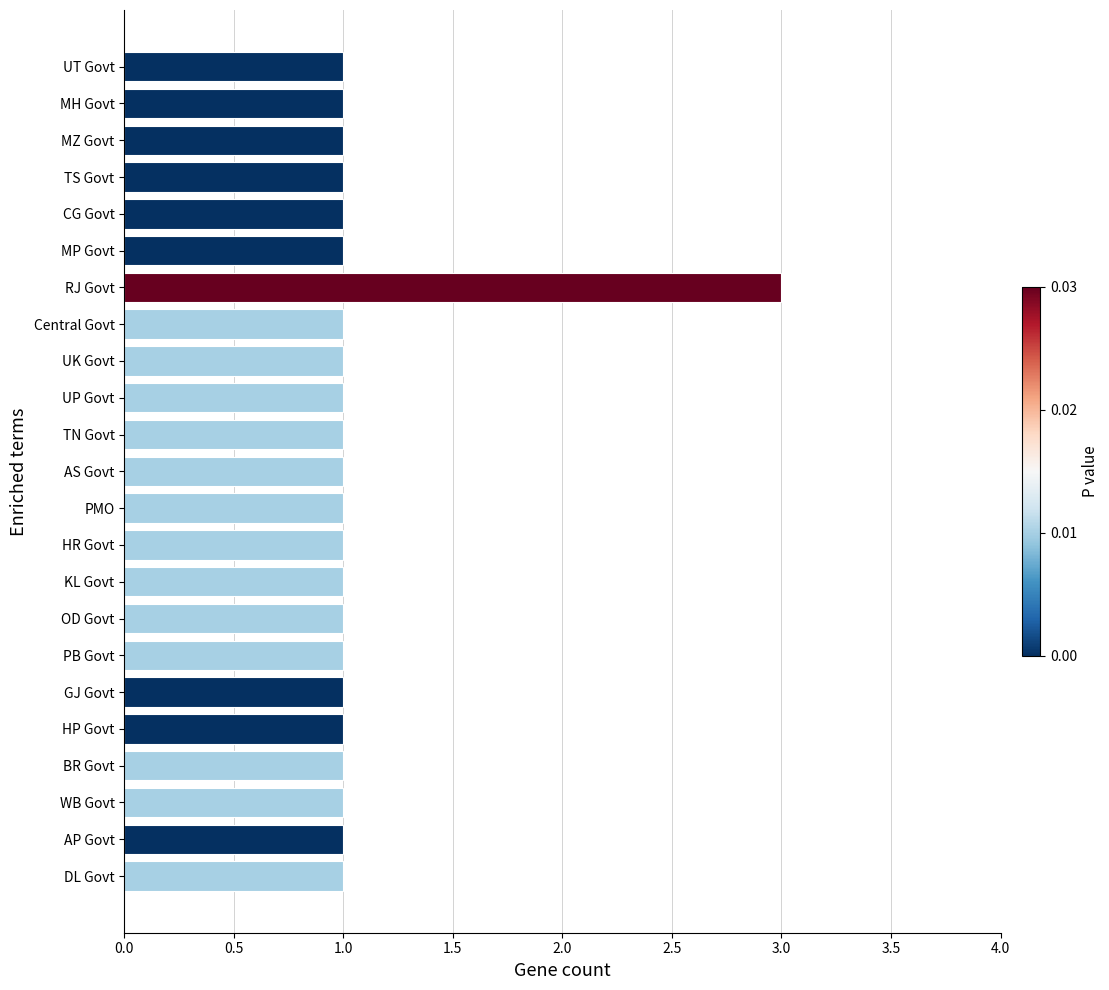

Reading bottom to top, extract all data points from this chart.

1	1	1	1	1	1	1	1	1	1	1	1	1	1	1	1	3	1	1	1	1	1	1